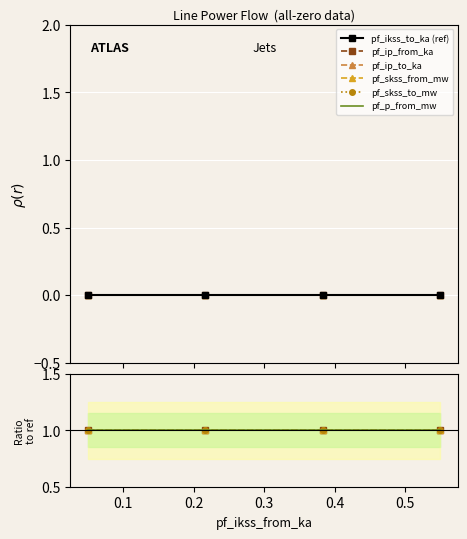

True or false: pf_p_from_mw and pf_ip_from_ka cross at least once.

False